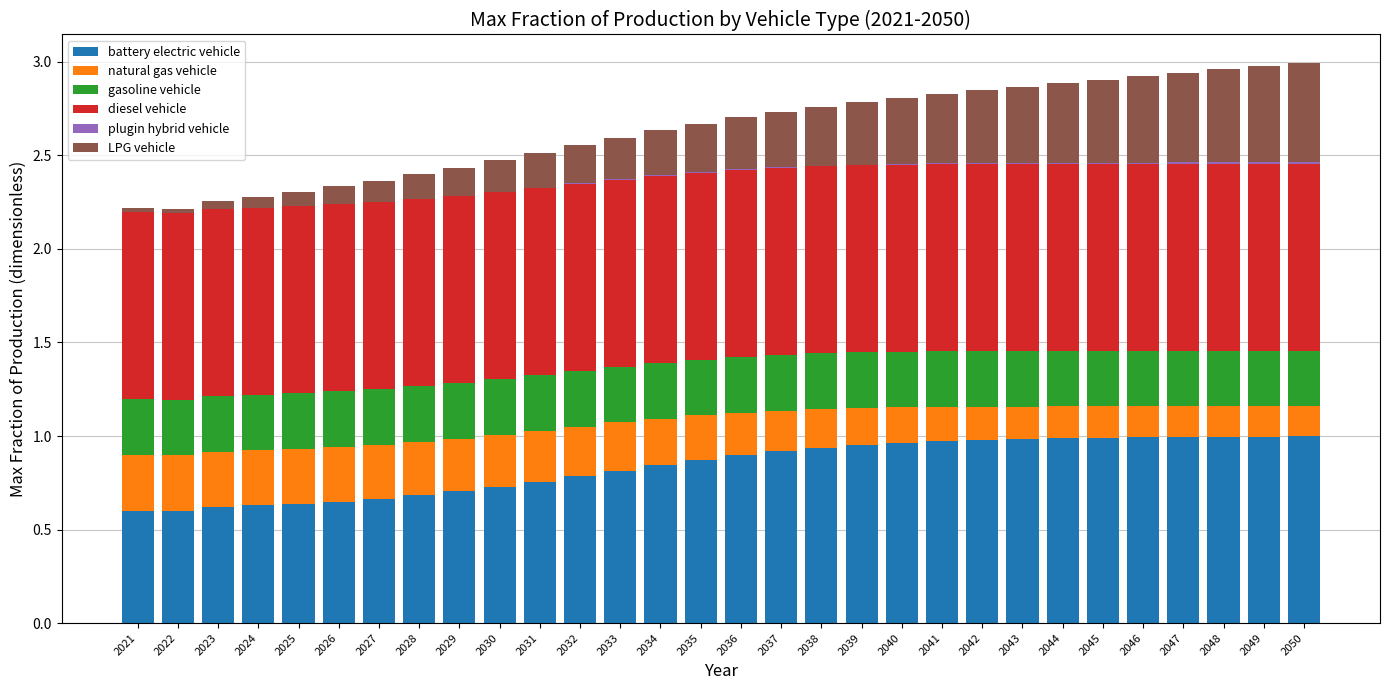

The battery electric vehicle series shows 1.0 at 2042. True or false?

True